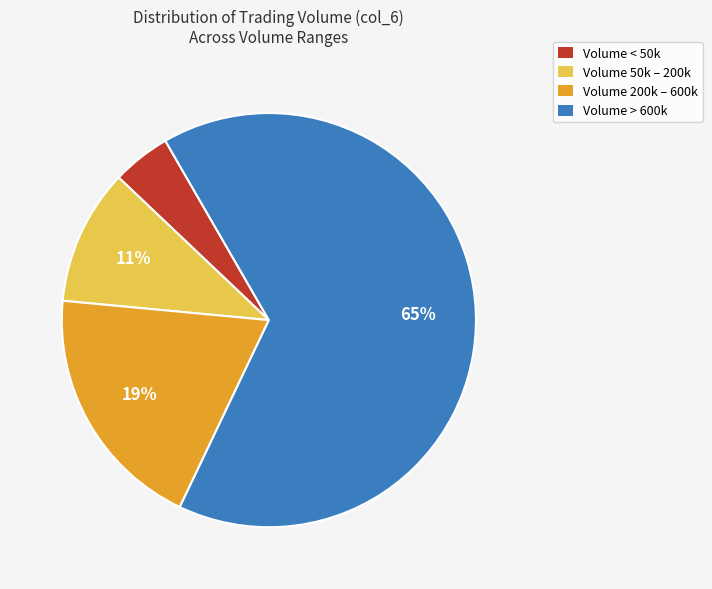

To the nearest percent, what is the average slice percentage?

25%